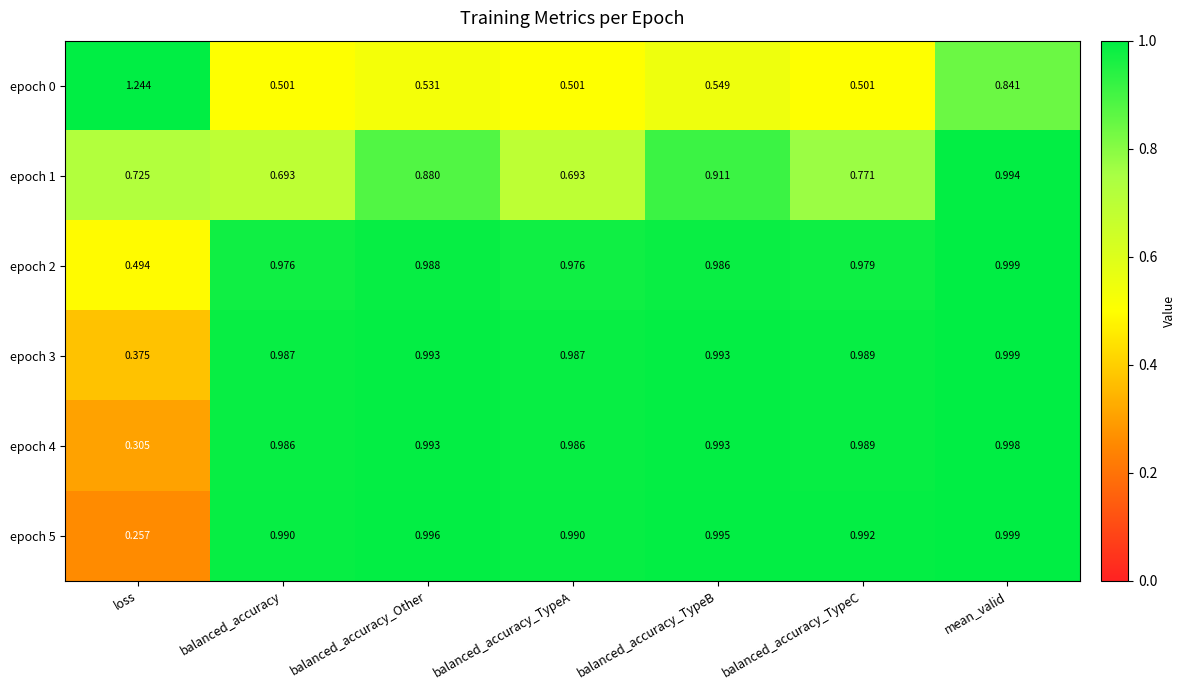

At which category does the chart reach its minimum across all series?

loss